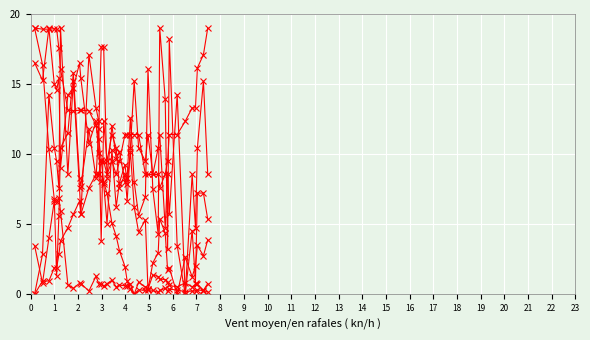

How many series are shown in this chart?

6